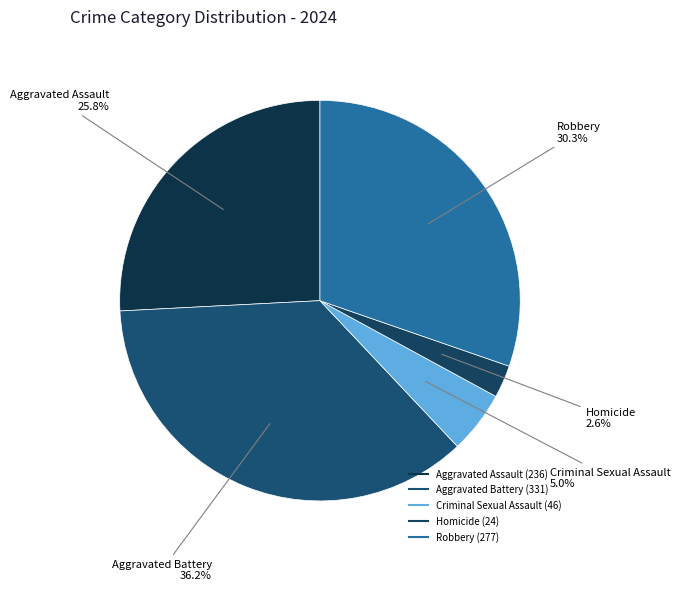

To the nearest percent, what percentage of the pie is Aggravated Battery?

36%